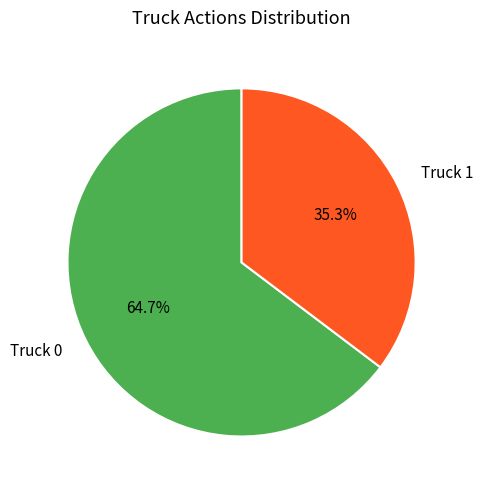

Which has a higher value, Truck 1 or Truck 0?

Truck 0